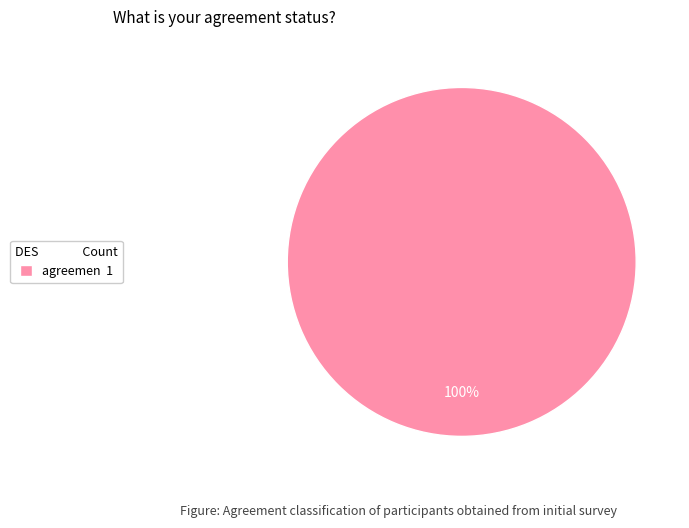

The agreemen 1 slice represents 93% of the pie. True or false?

False